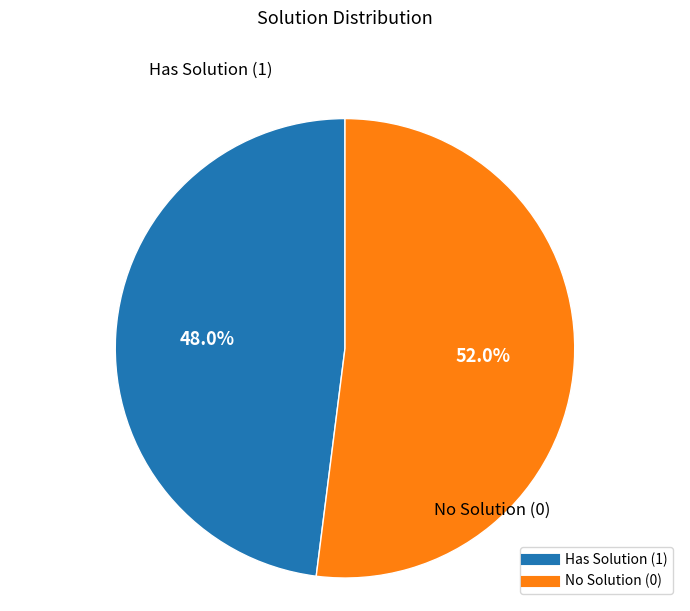

Is the sum of No Solution (0) and Has Solution (1) greater than half?

Yes